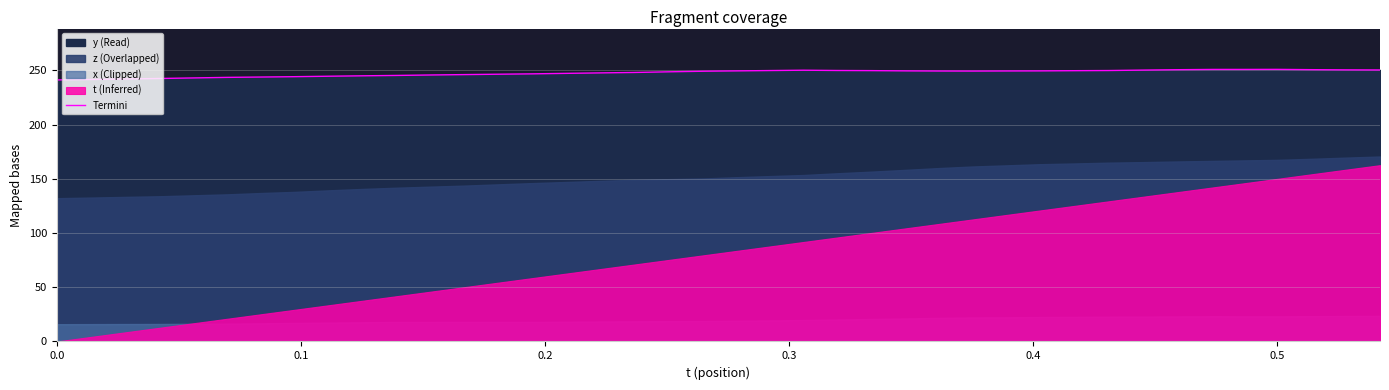

How many lines are shown in the chart?

1